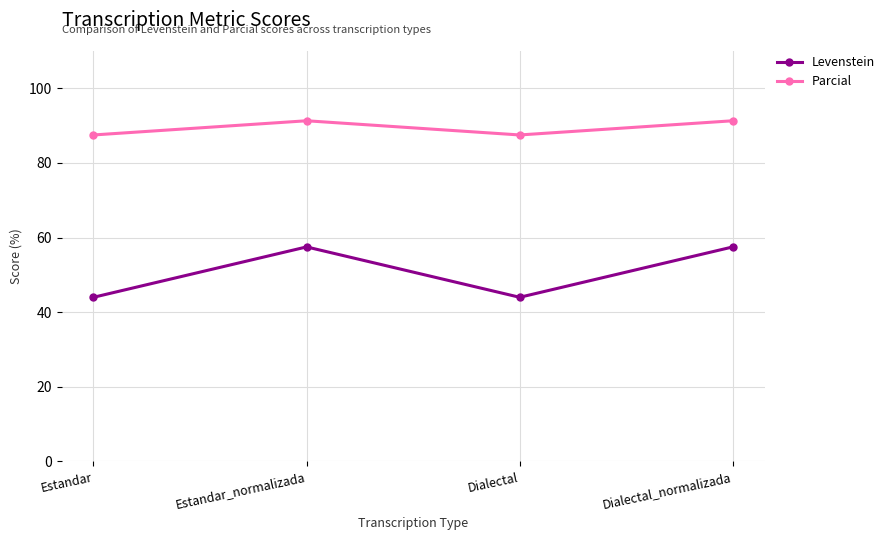

How many data points in Parcial are above 91?

2